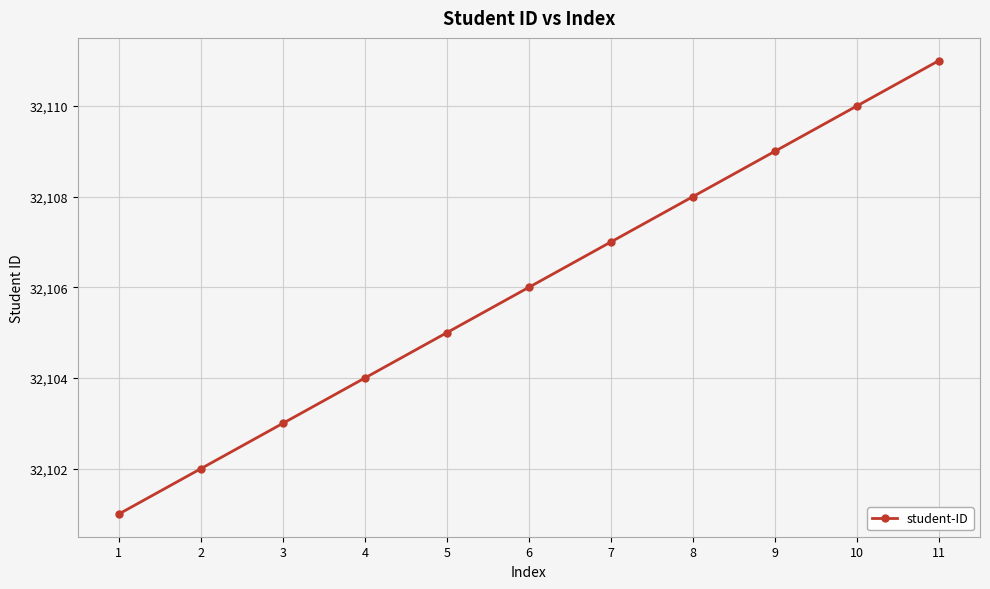

The value at 7 is 15819. True or false?

False